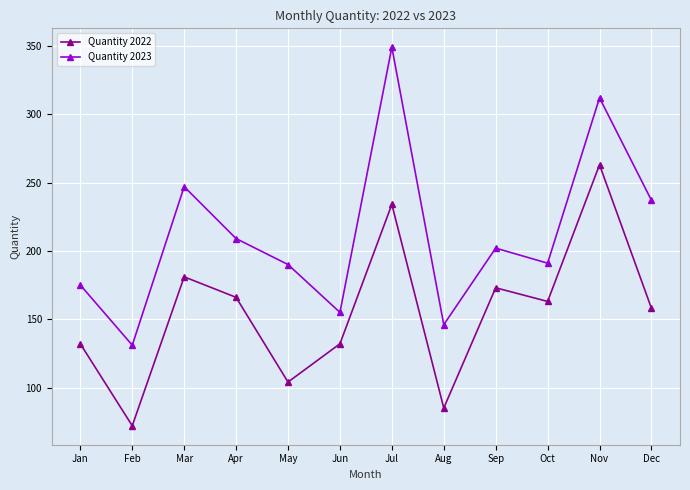

True or false: Quantity 2022 has more than 0 points higher than both neighbors.

True